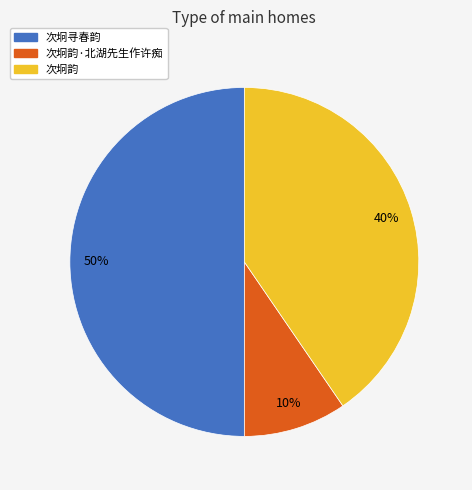

Count the number of slices in the pie.

3